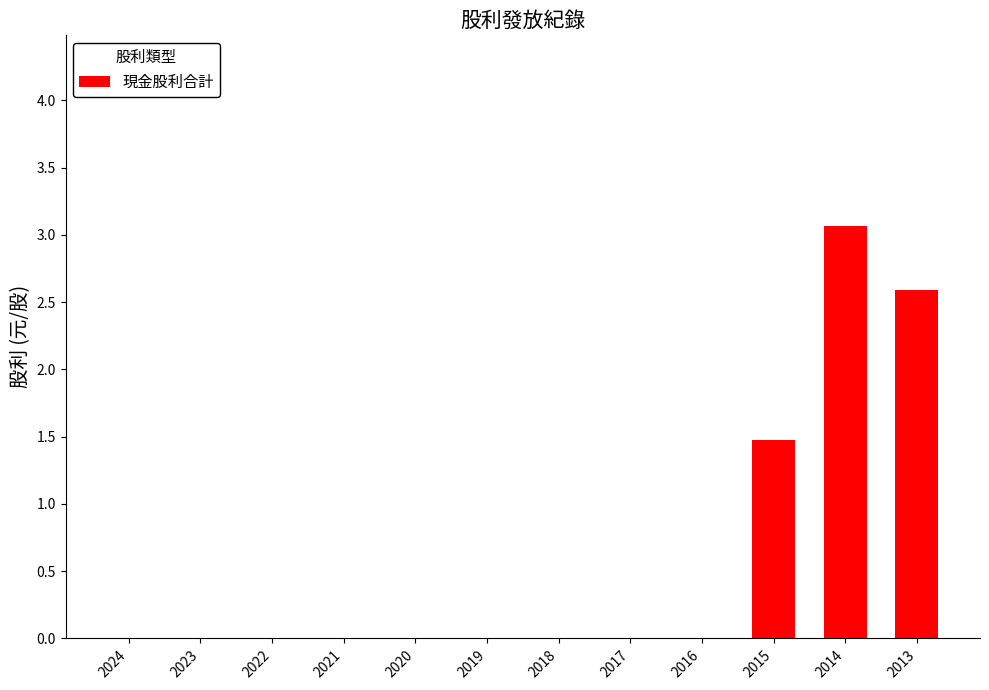

Reading left to right, what are all the values shown in this chart?

0.0	0.0	0.0	0.0	0.0	0.0	0.0	0.0	0.0	1.5	3.1	2.6